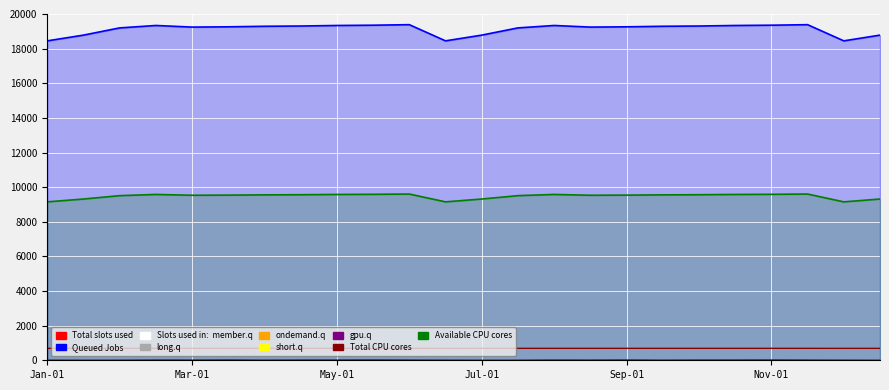

What is the difference between the maximum and minimum values in the long.q series?

23.0